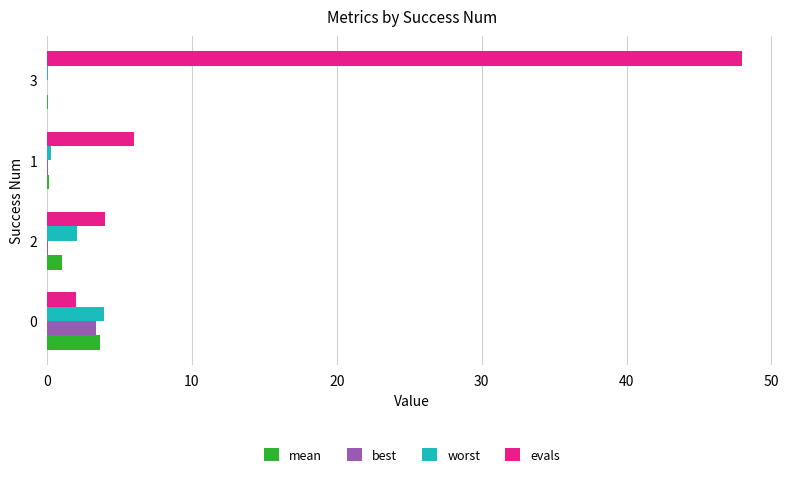

At which category is the sum across all series the highest?

3